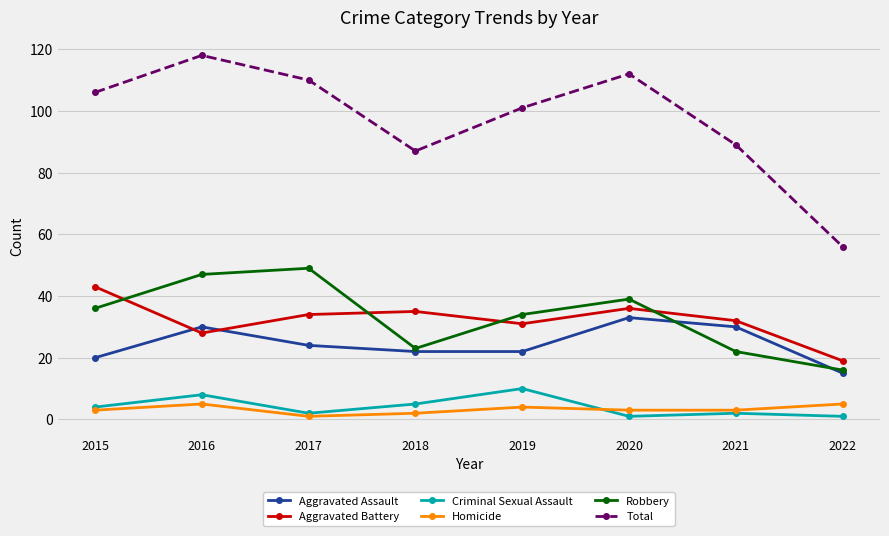

What is the total value across all series at 2016?

236